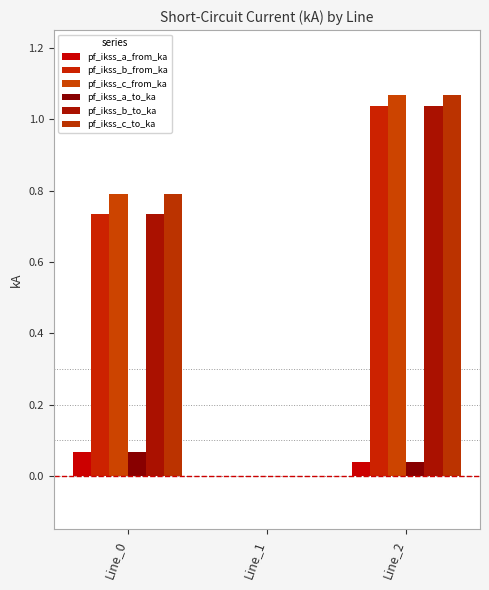

Are the bars horizontal?

No